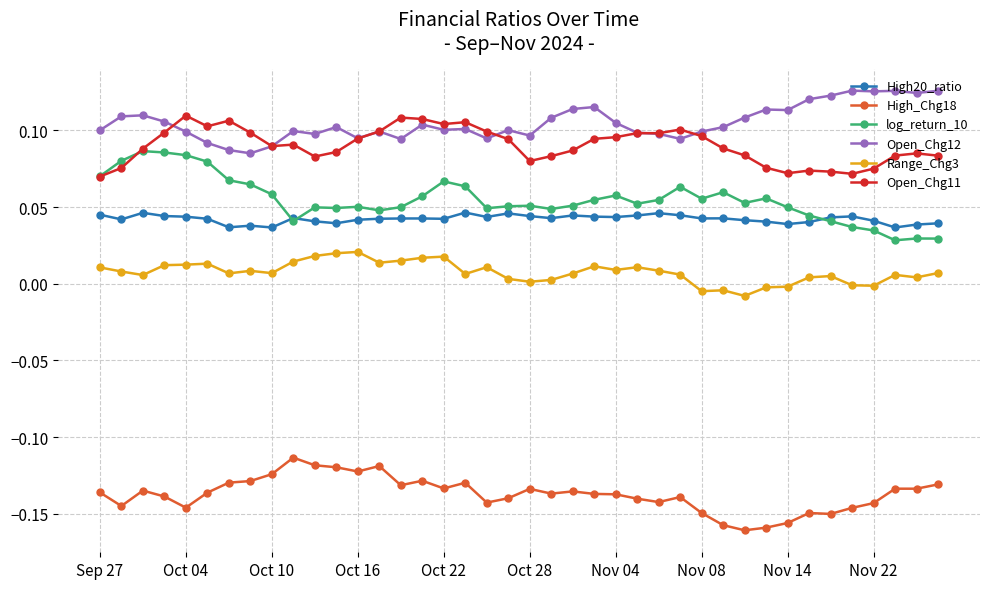

True or false: log_return_10 and Open_Chg12 intersect in this chart.

False